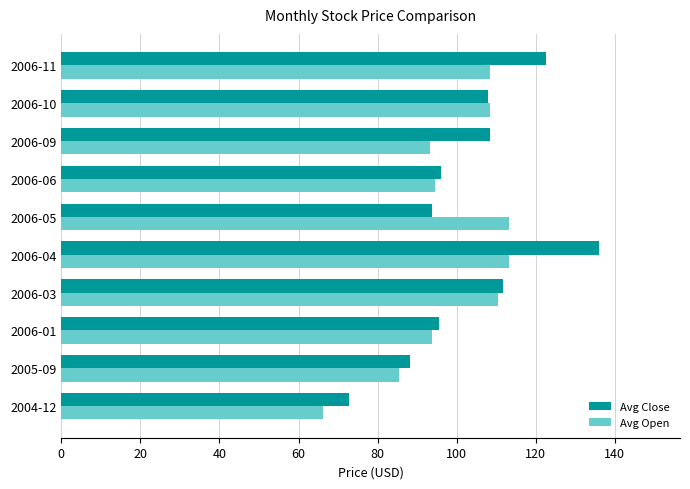

Read the Avg Open value at 2006-10.

108.4